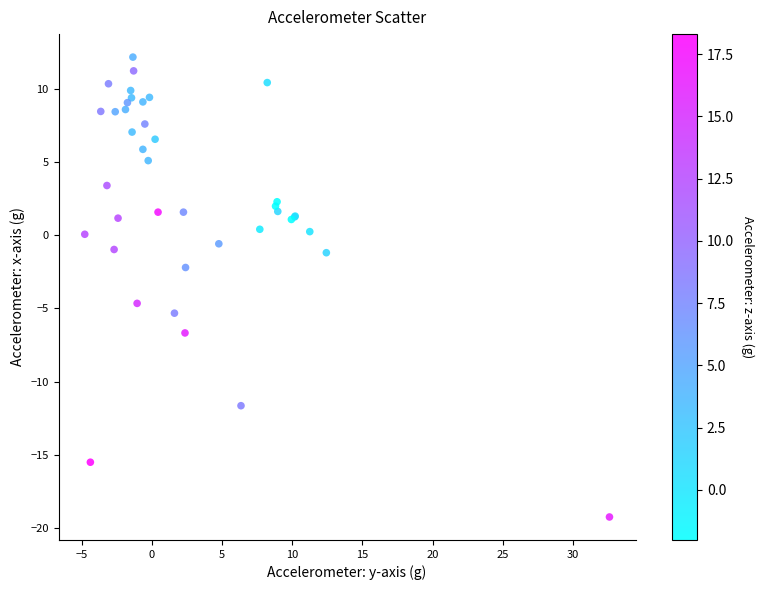

What Y value in the scatter plot is closest to -3?

-2.2